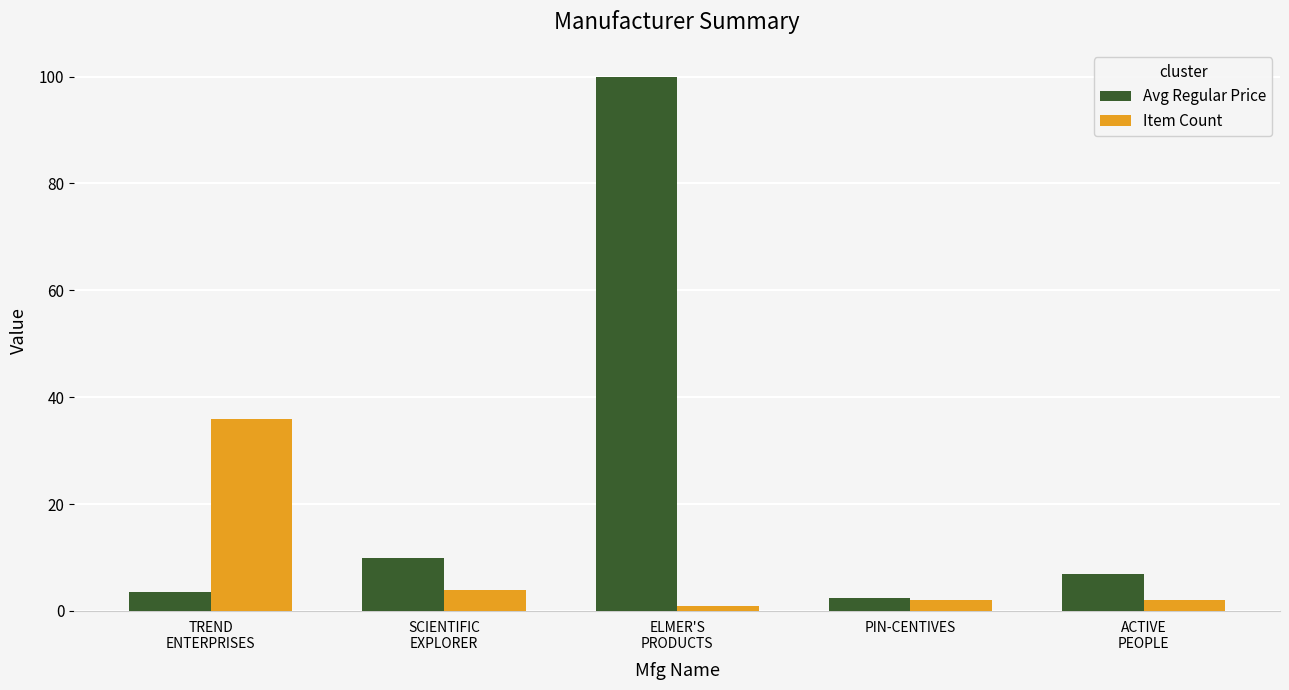

At which category is the sum across all series the highest?

ELMER'S
PRODUCTS